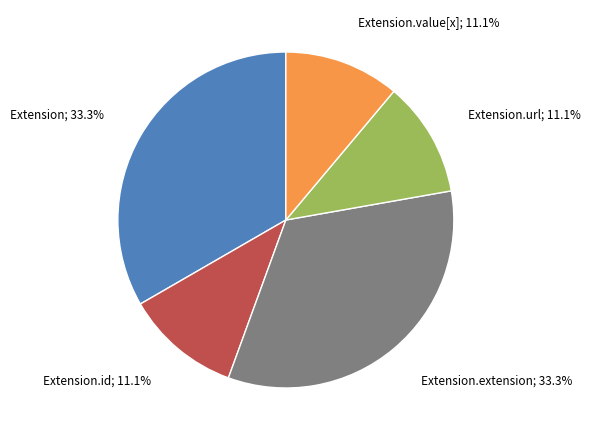

Is there any slice that represents more than half of the pie?

No